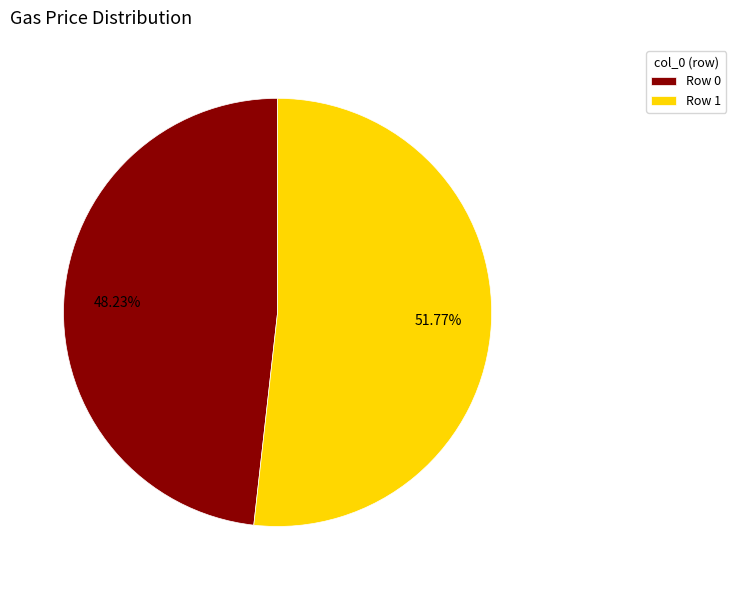

Which has a higher value, Row 1 or Row 0?

Row 1